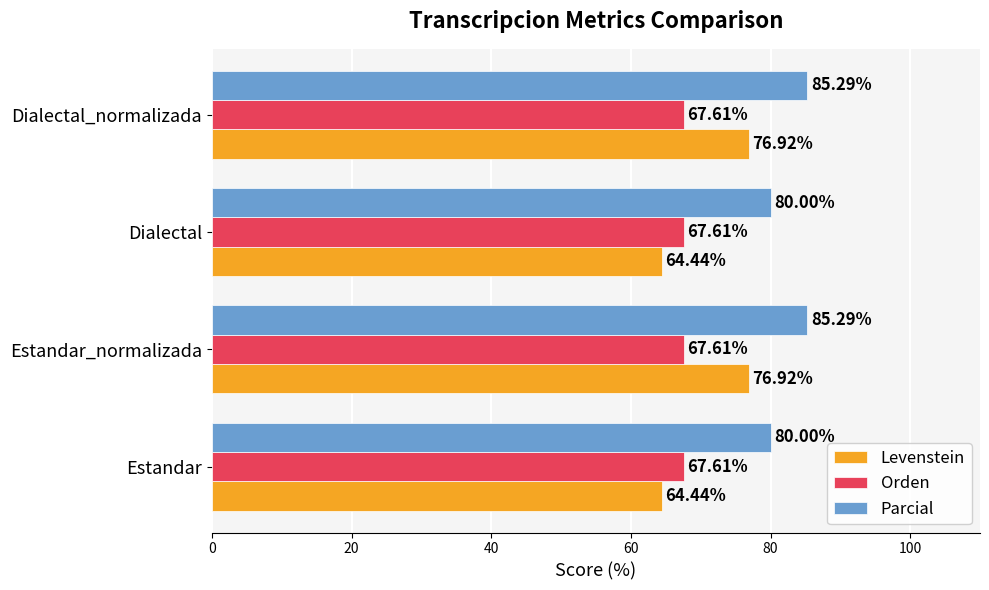

What is the difference between the highest and lowest values at Dialectal_normalizada?

17.7